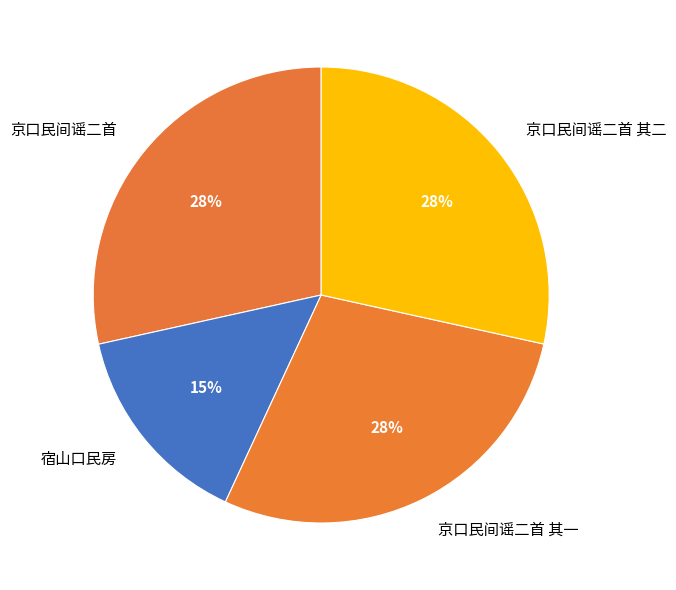

Combined, do 京口民间谣二首 其一 and 宿山口民房 account for over 50%?

No